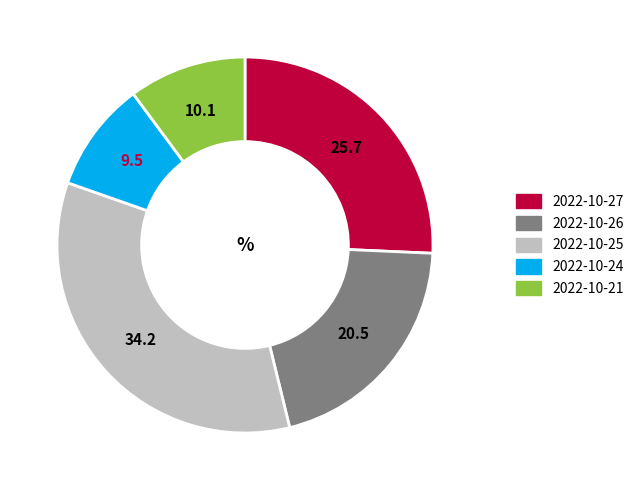

Which has a higher value, 2022-10-21 or 2022-10-26?

2022-10-26